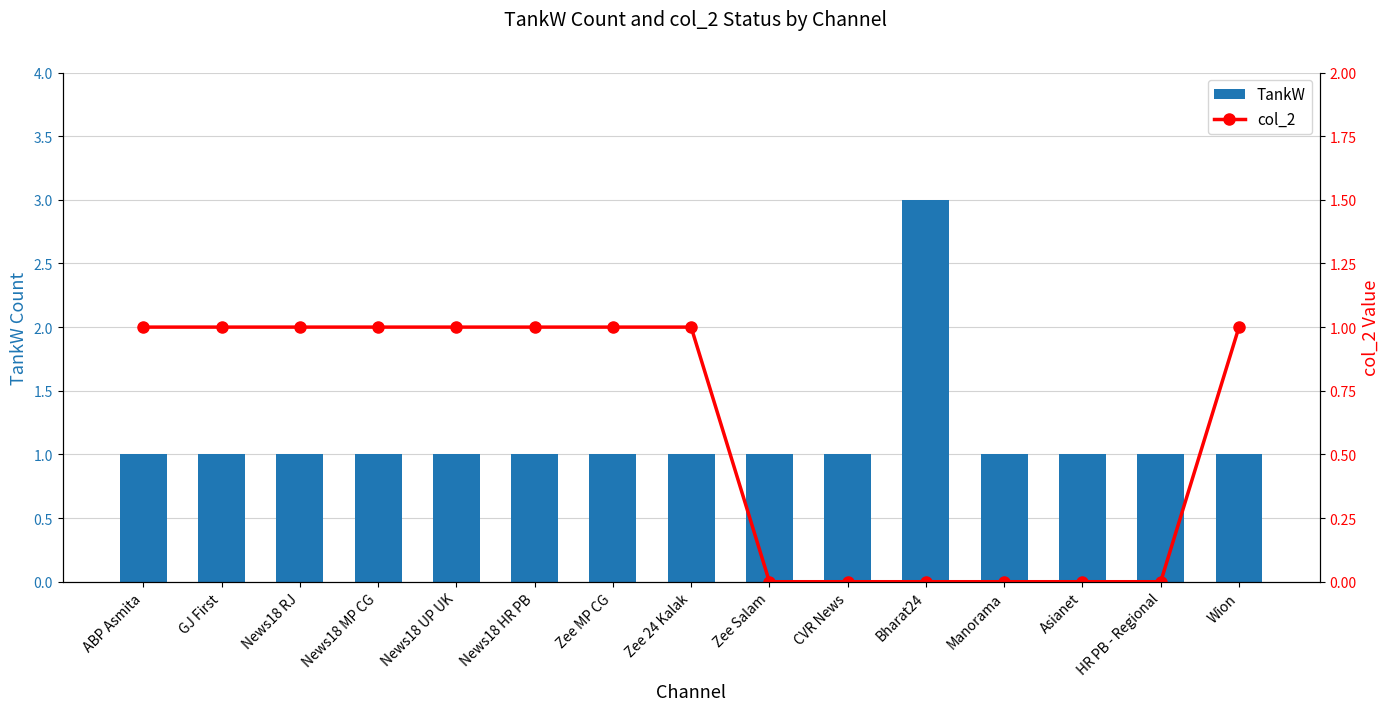

At which label is col_2 closest to 0?

Zee Salam